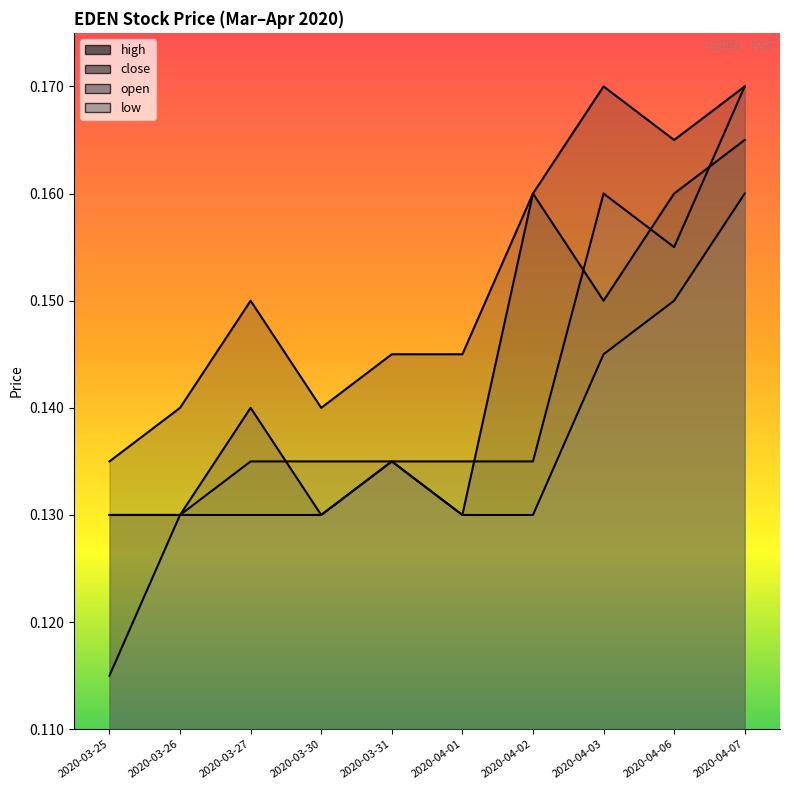

How many lines are shown in the chart?

4